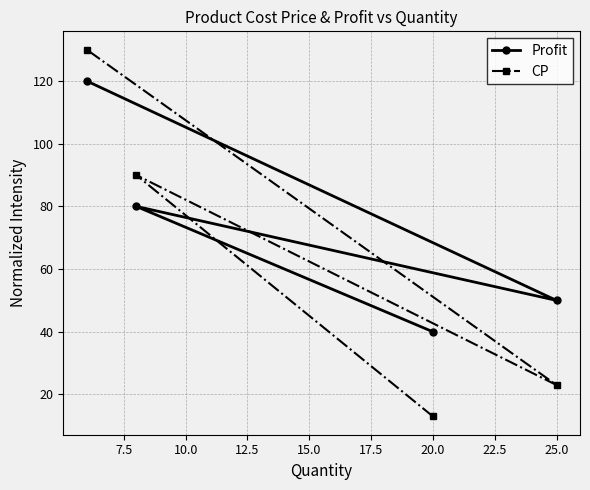

Reading right to left, transcribe all the data shown in this chart.

Profit: 50	40	80	120
CP: 23	13	90	130